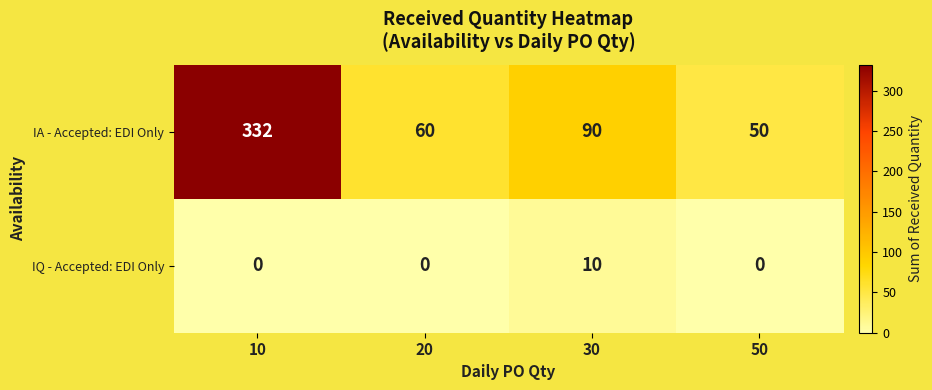

At which category does the chart reach its peak across all series?

10